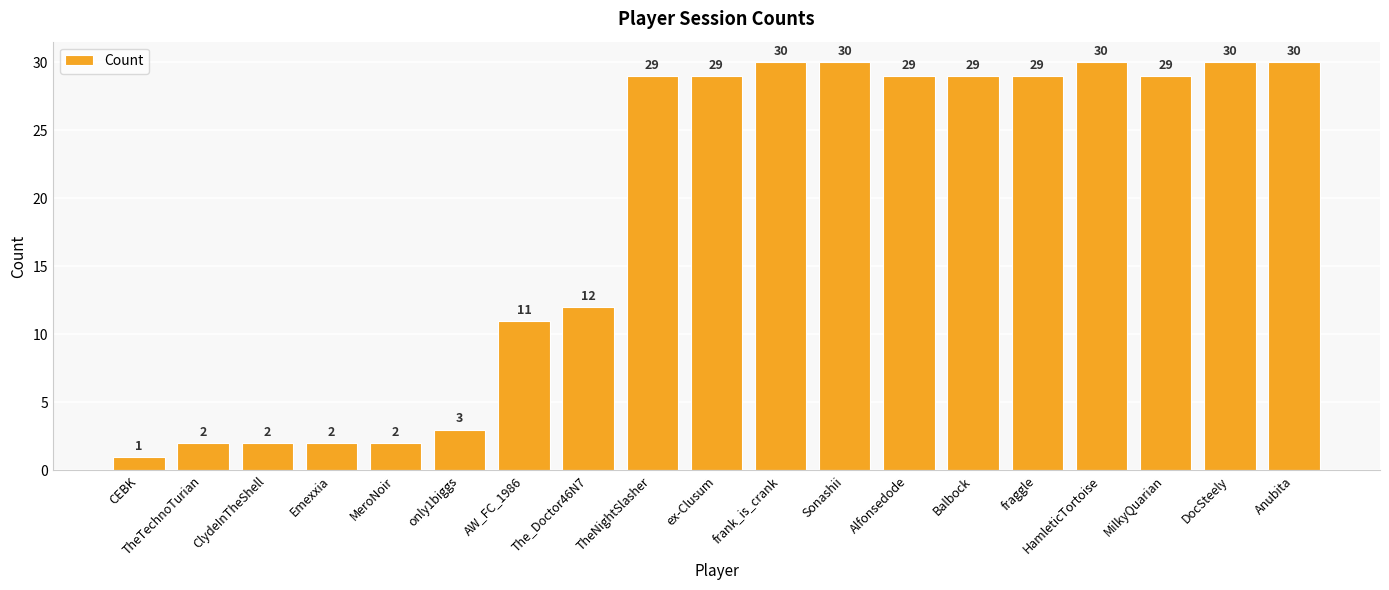

What is the greatest value displayed?

30